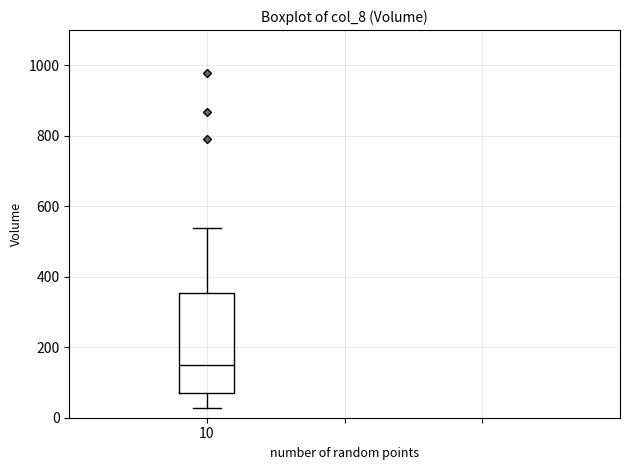

Transcribe this box plot: give where the median line is, the range the box spans, and where the two whiskers end, as read against the y-axis. The values are not printed on the chart, so give them approximately, as read against the axis.

median 140, box 60 to 360, whiskers 20 to 540